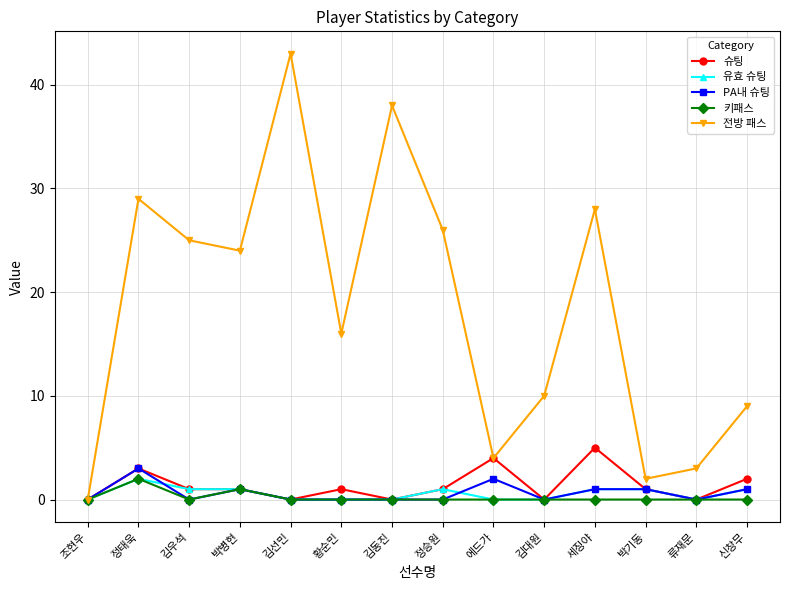

What is the difference between the maximum and minimum values in the 전방 패스 series?

43